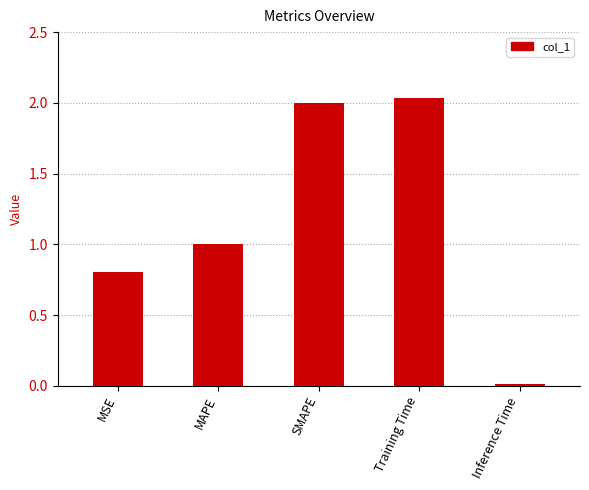

What is the difference between the second highest and second lowest values?

1.2